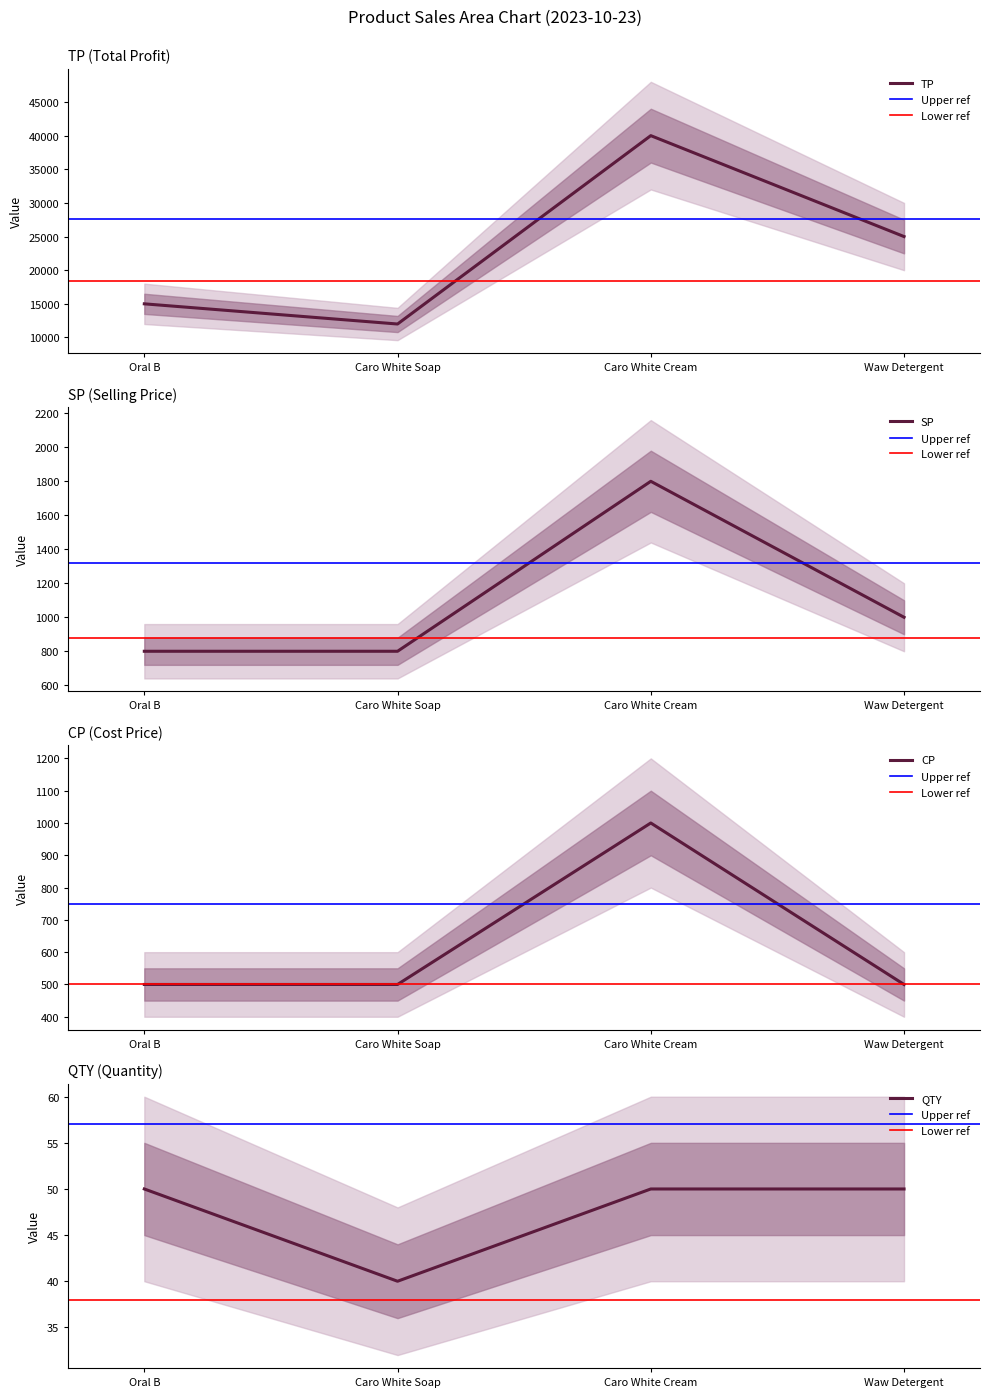

What is the greatest value displayed?

40000